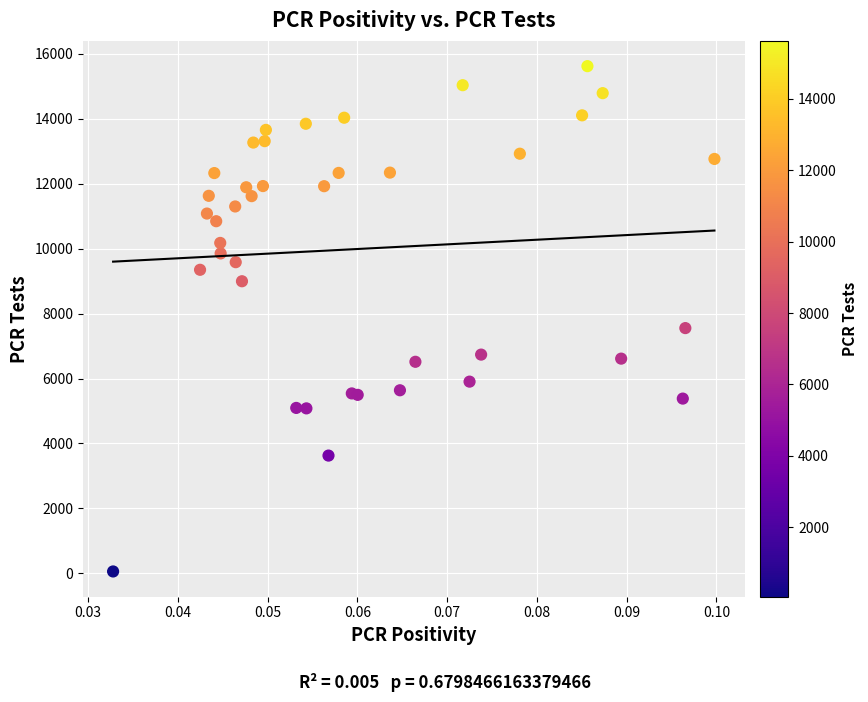

What Y value in the scatter plot is closest to 7838?

7552